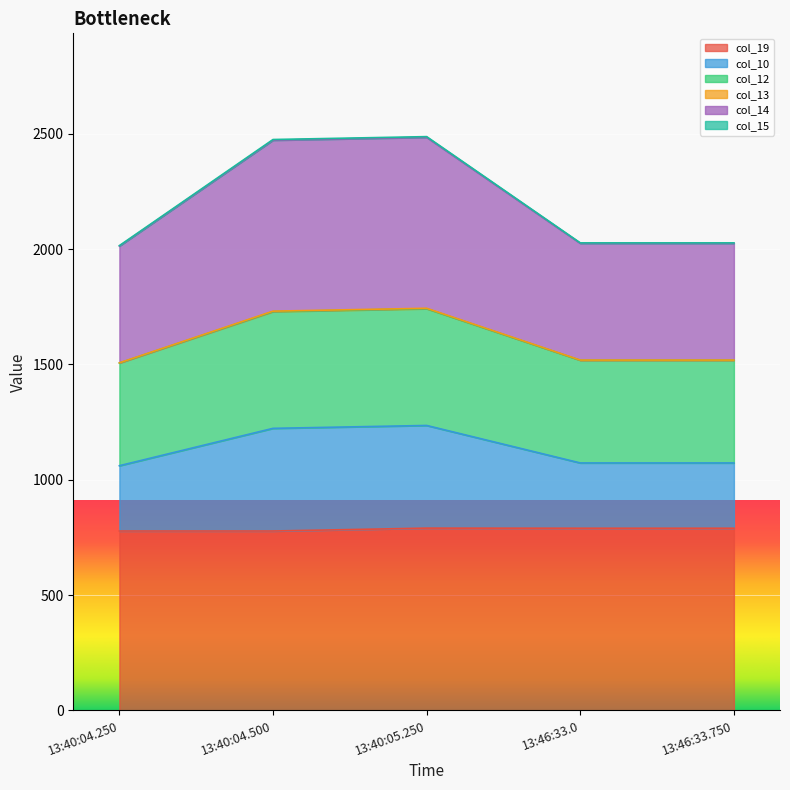

What position from the right is 13:40:04.500?

4